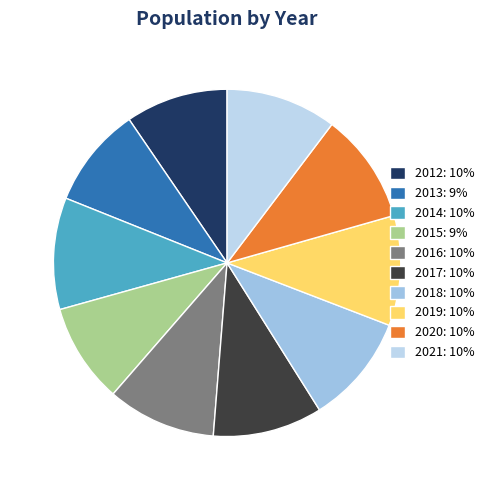

Count the number of slices in the pie.

10